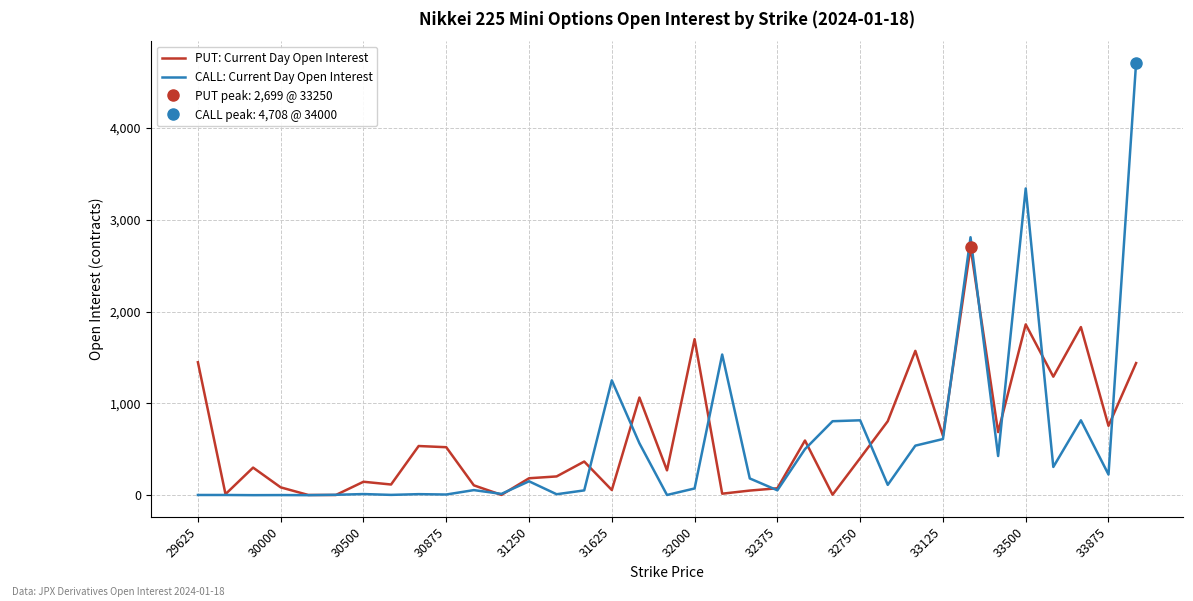

Rank the series by their average value, from lowest to highest.

CALL: Current Day Open Interest, PUT: Current Day Open Interest